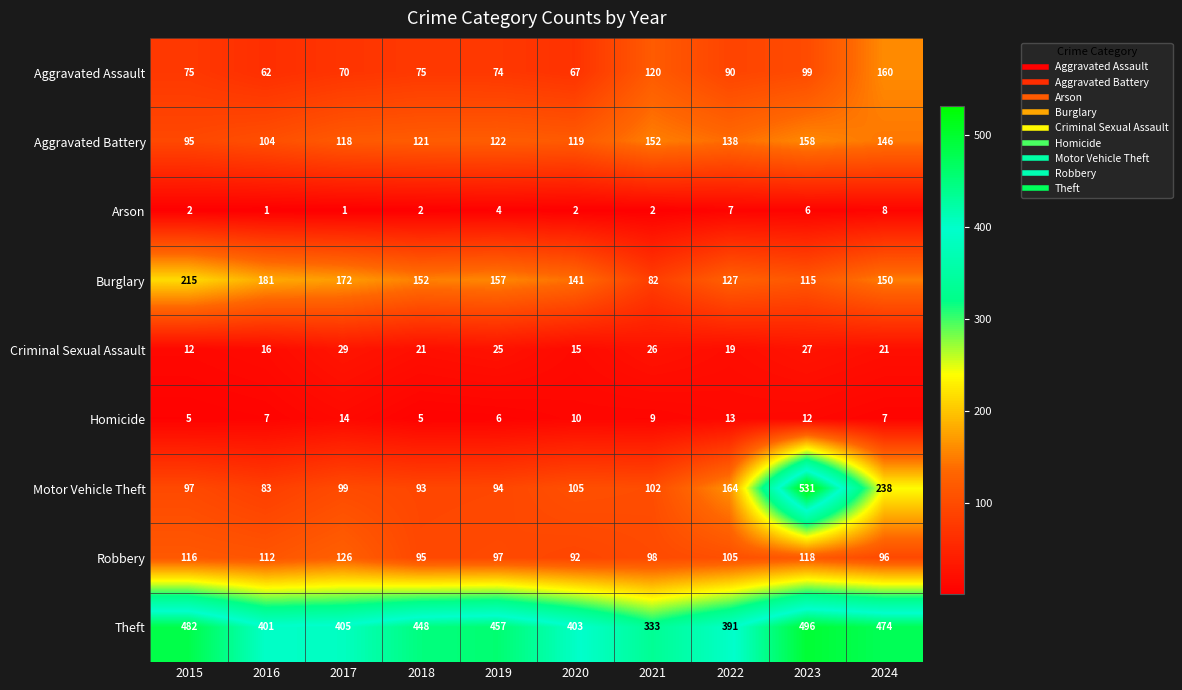

At 2020, list the series in order from largest to smallest.

Theft, Burglary, Aggravated Battery, Motor Vehicle Theft, Robbery, Aggravated Assault, Criminal Sexual Assault, Homicide, Arson